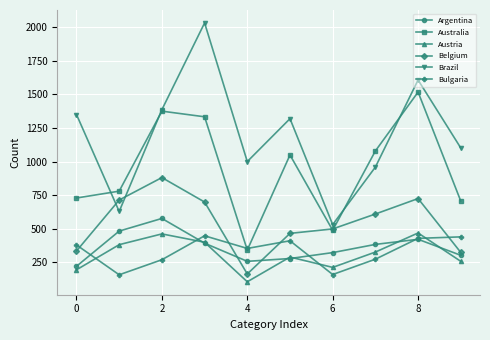

Which series ends up on top after the final intersection of Bulgaria and Austria?

Bulgaria